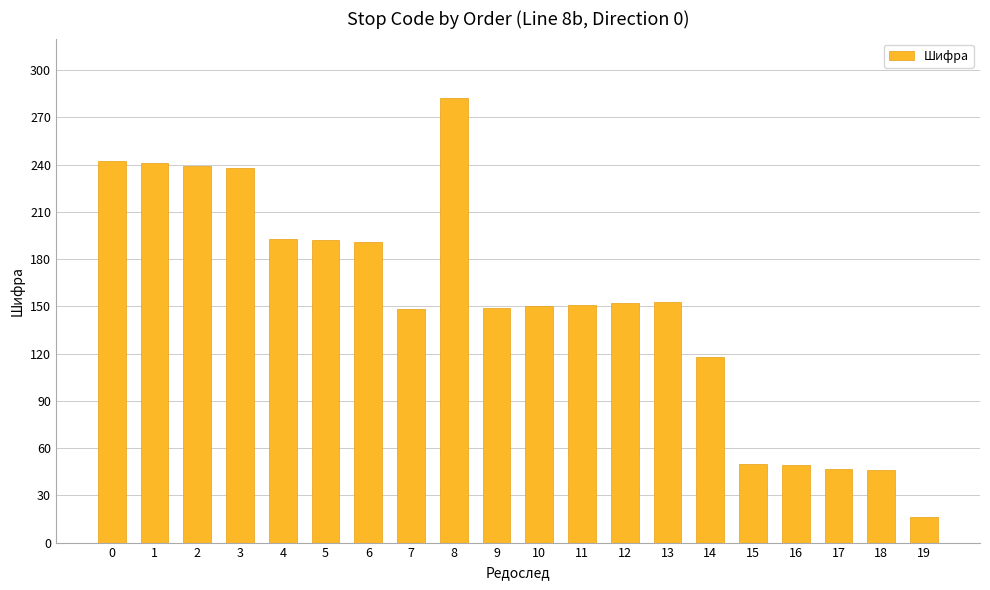

Between 17 and 5, which is larger?

5